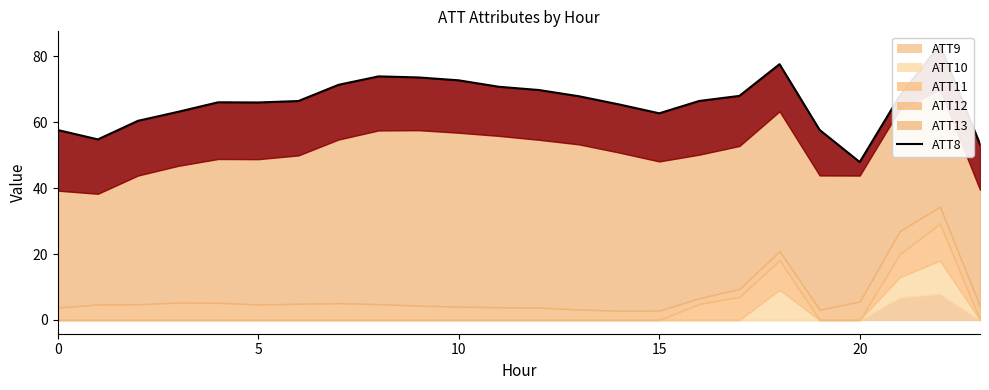

What is the difference between the maximum and minimum values?

35.5